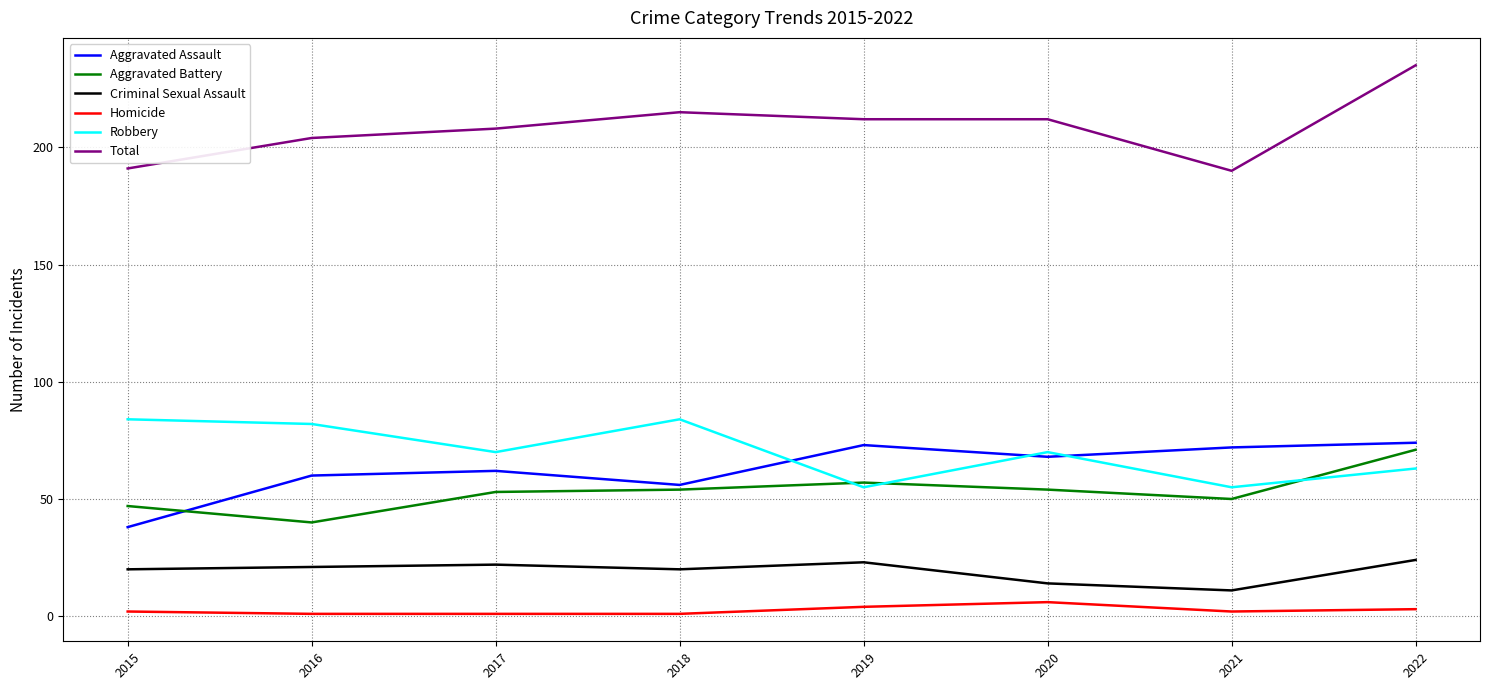

What is the total value across all series at 2018?

430